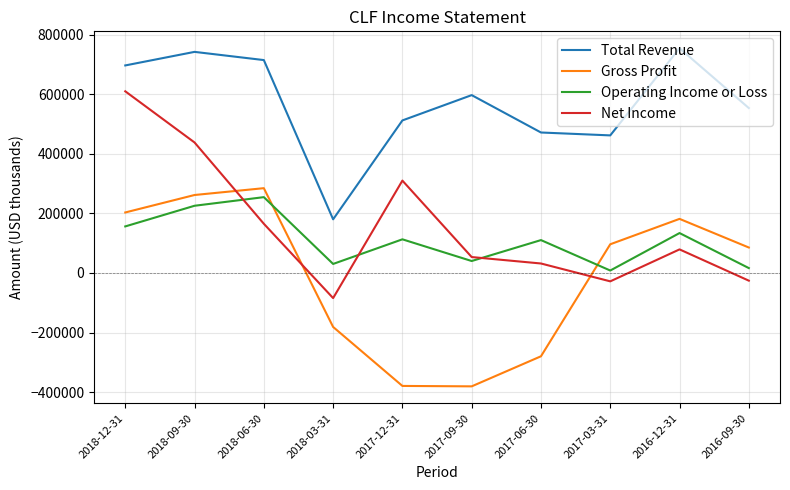

True or false: Total Revenue and Net Income cross at least once.

False